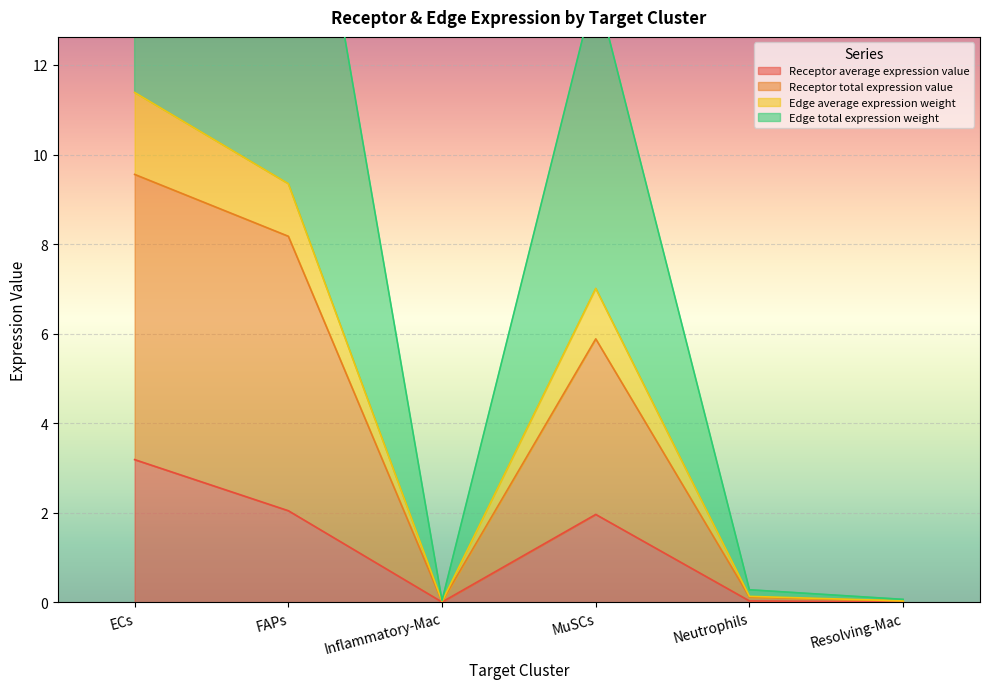

Is it true that Receptor average expression value equals 2.0 at MuSCs?

True